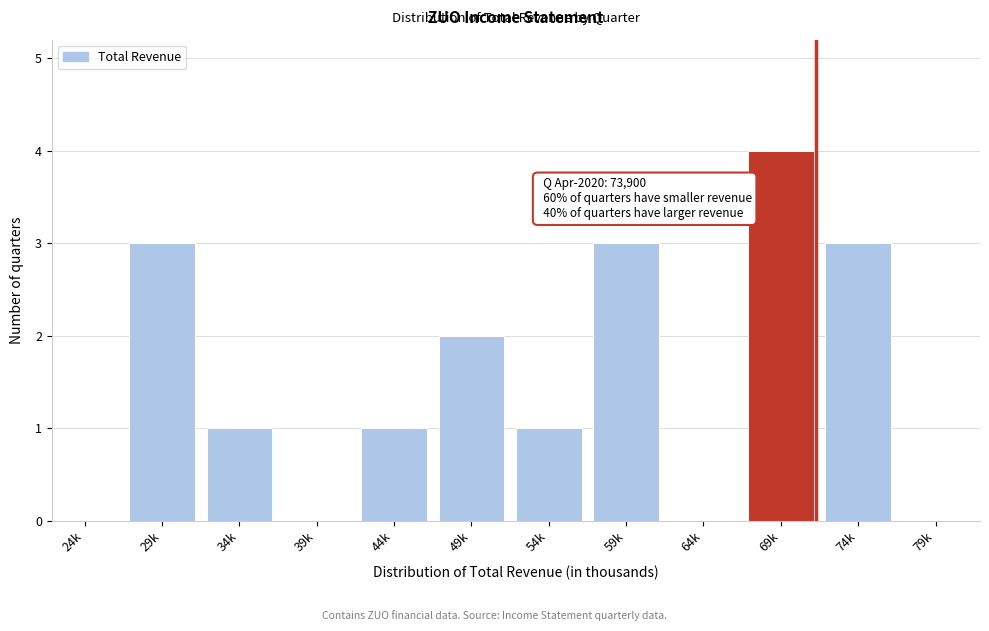

Reading left to right, extract all data points from this chart.

24k=0	29k=3	34k=1	39k=0	44k=1	49k=2	54k=1	59k=3	64k=0	69k=4	74k=3	79k=0